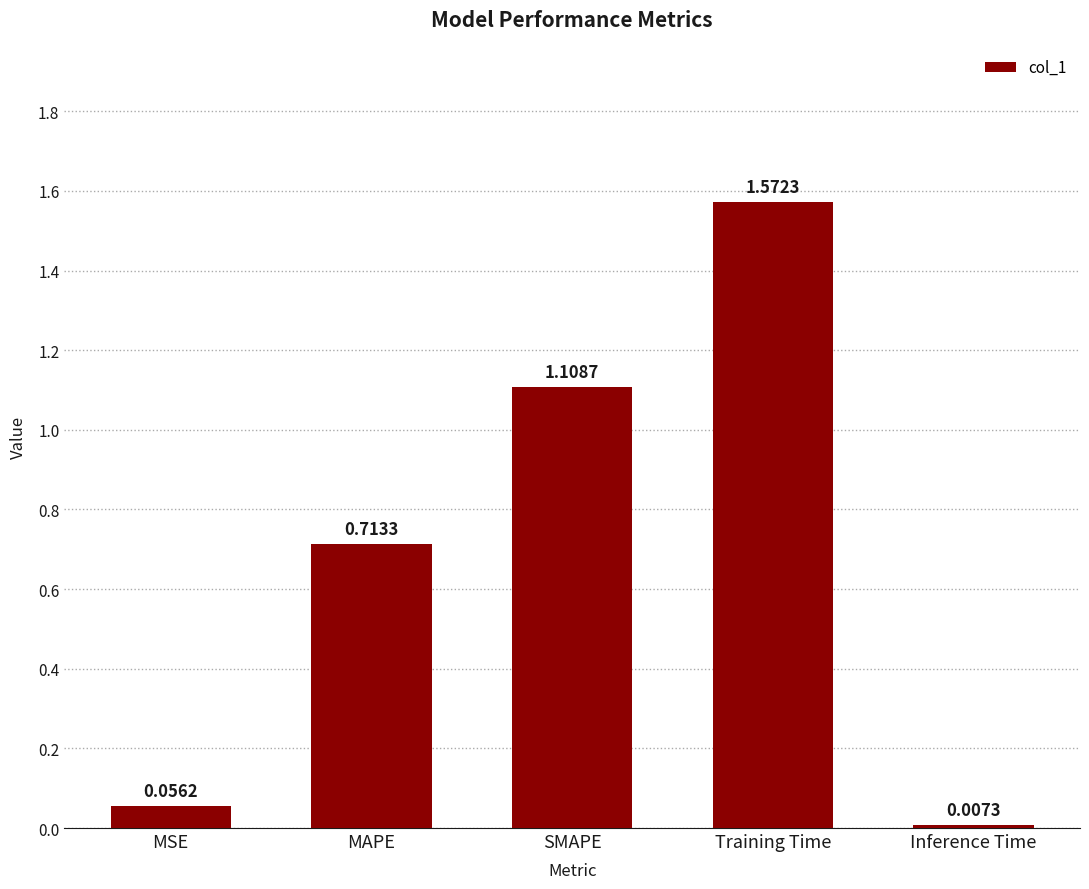

What is the sum of all values?

3.5